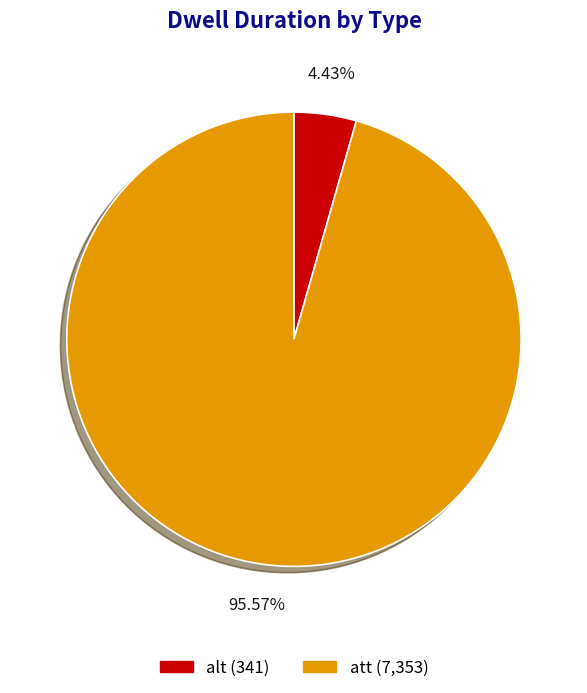

What is the smallest slice in the pie chart?

alt